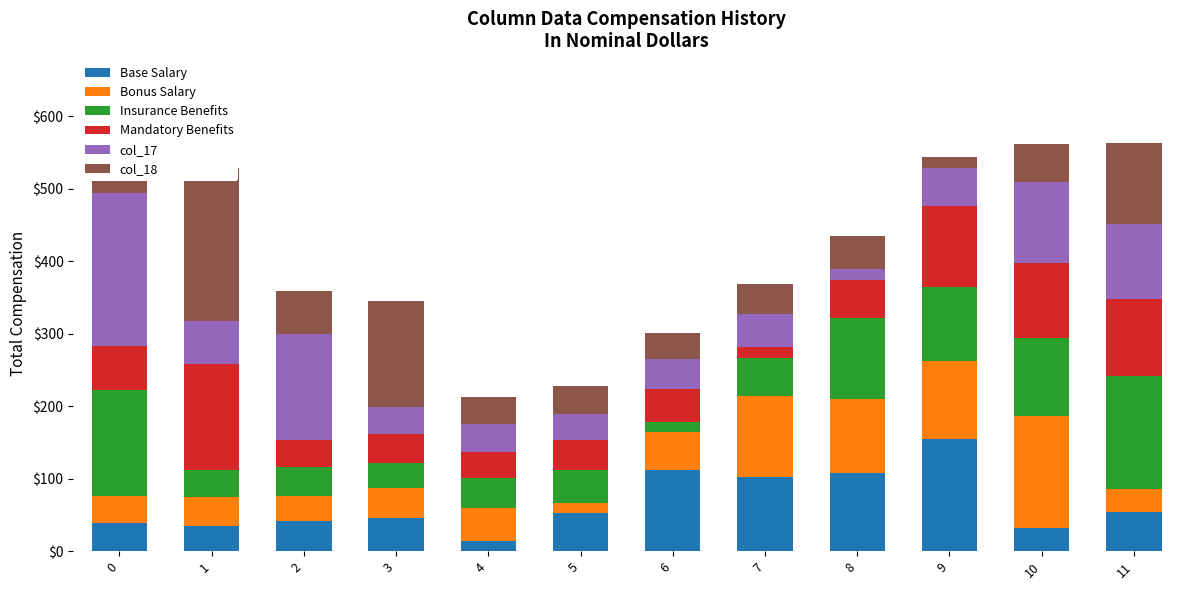

List the series in order of their peak value, highest first.

col_17, col_18, Base Salary, Bonus Salary, Insurance Benefits, Mandatory Benefits